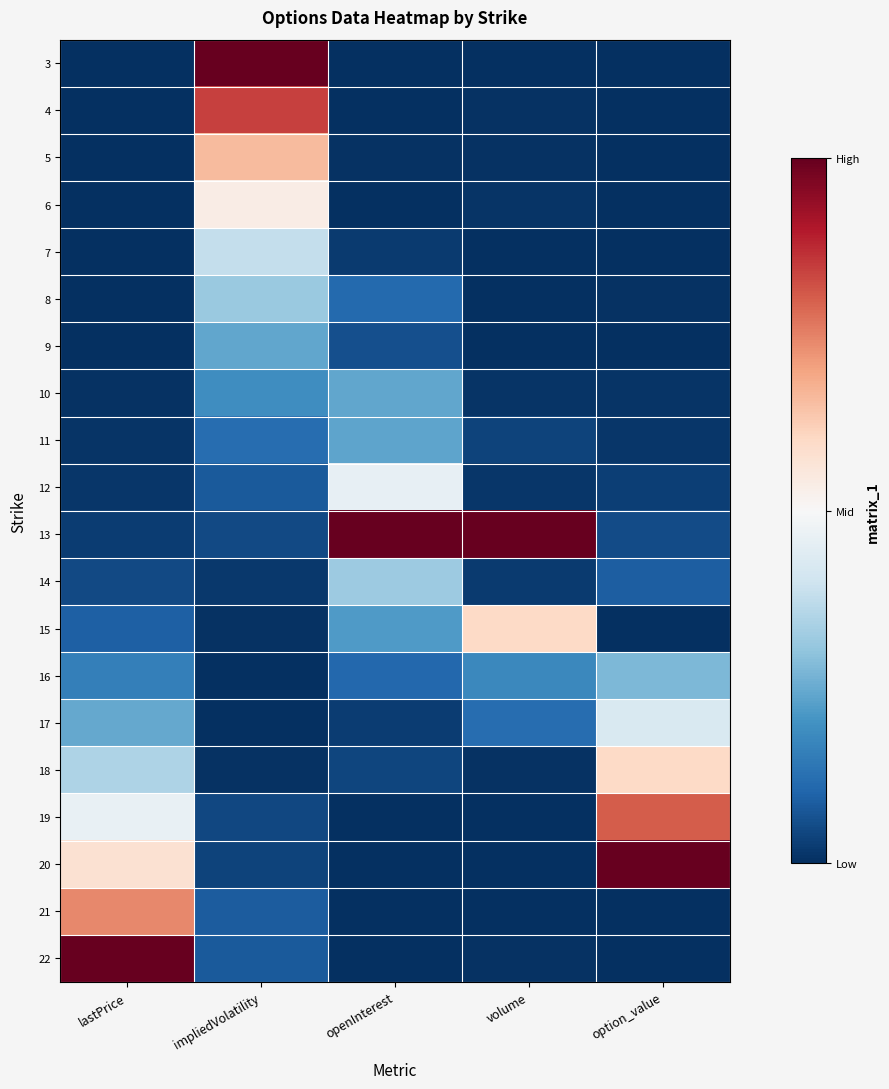

Count the number of categories in the chart.

5